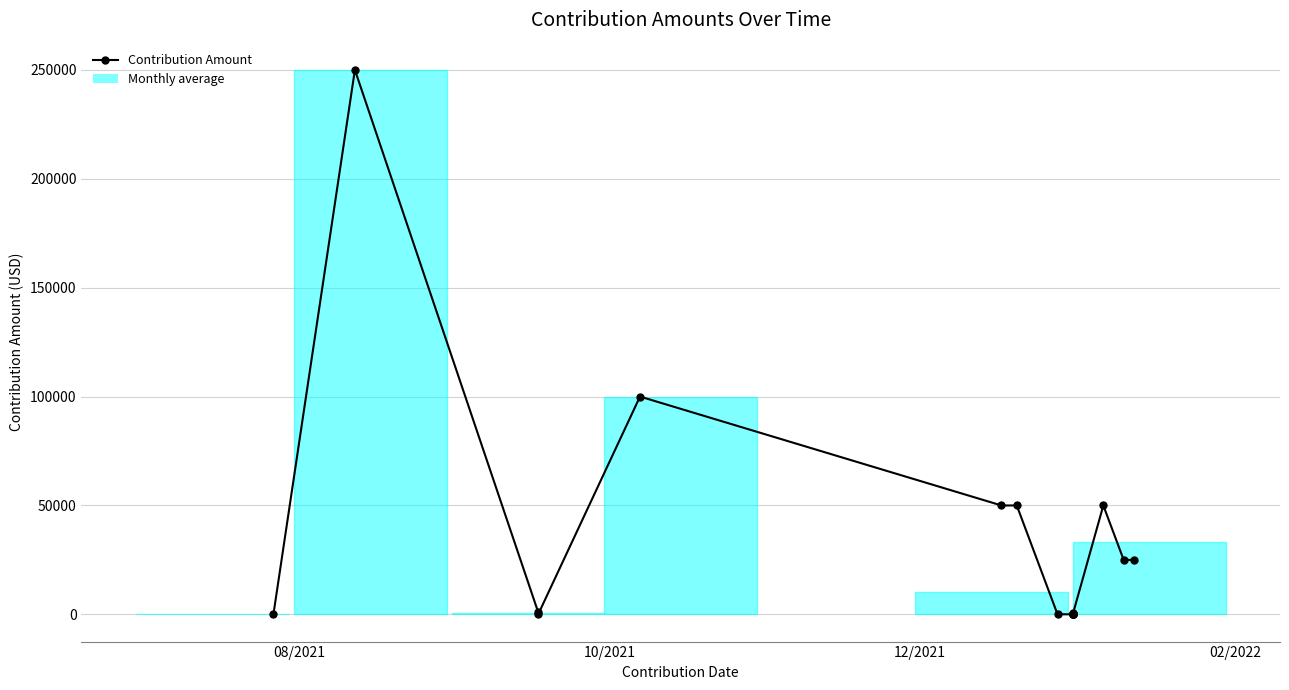

Is it true that the value at 5 is 76726.1?

False